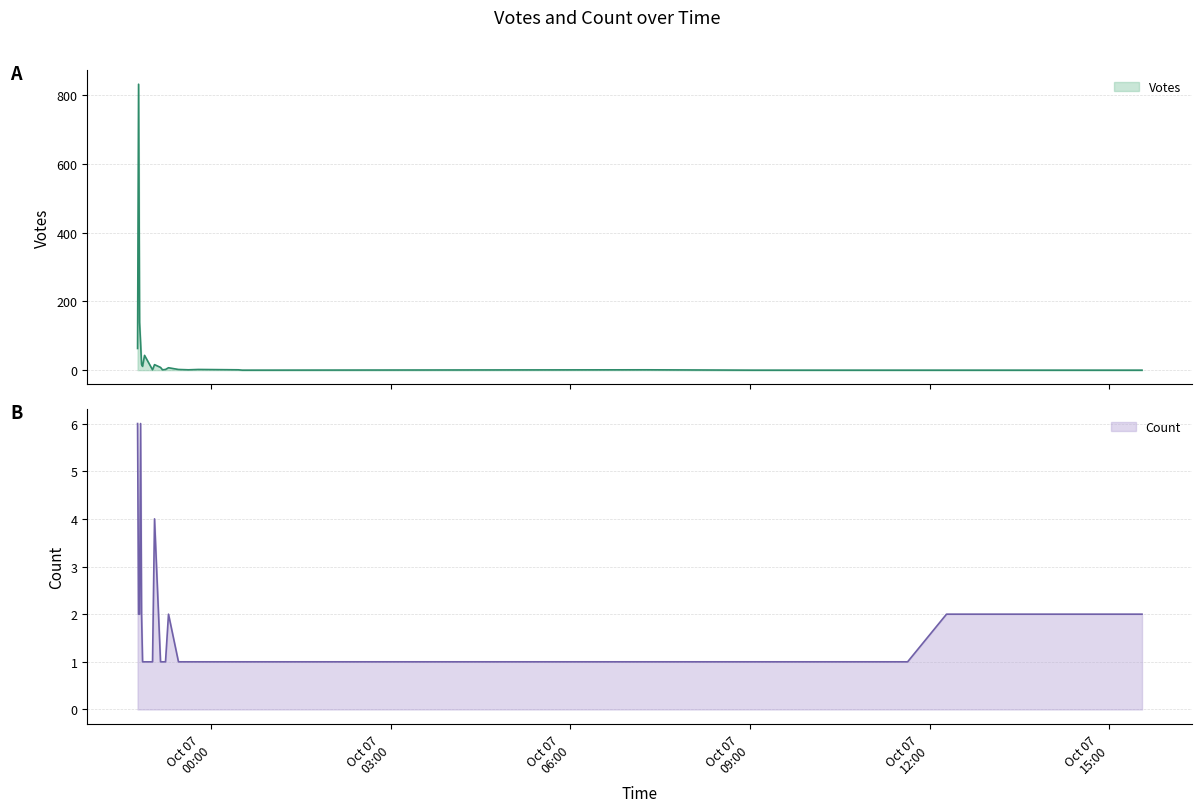

True or false: Count has a value of 1 at 2019-10-06 23:37.

True